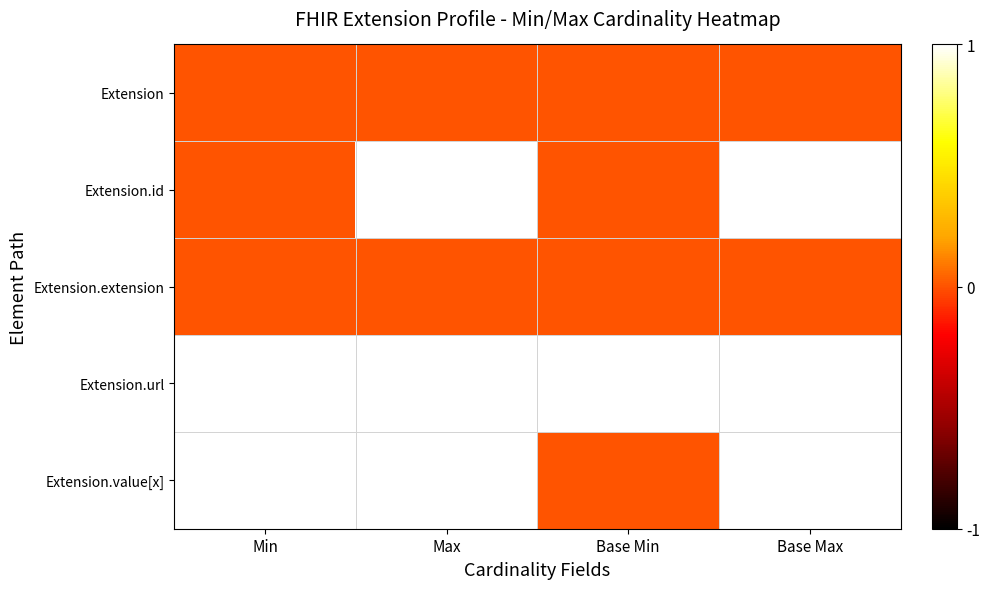

What is the total value across all series at Base Max?

3